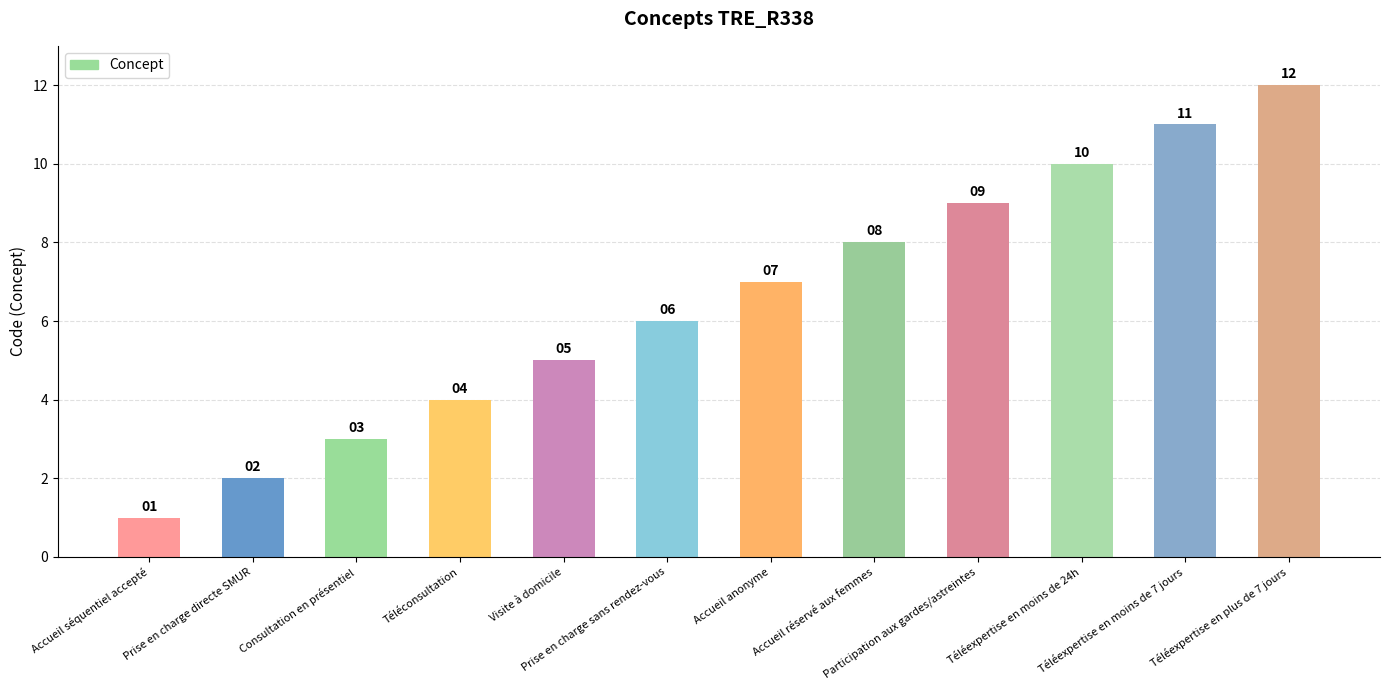

How many categories are shown in the chart?

12